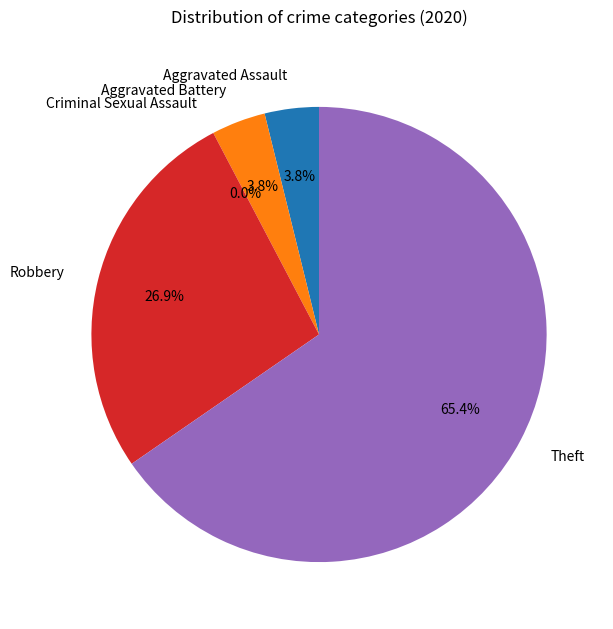

To the nearest percent, what is the difference between the largest and smallest slice percentages?

65%